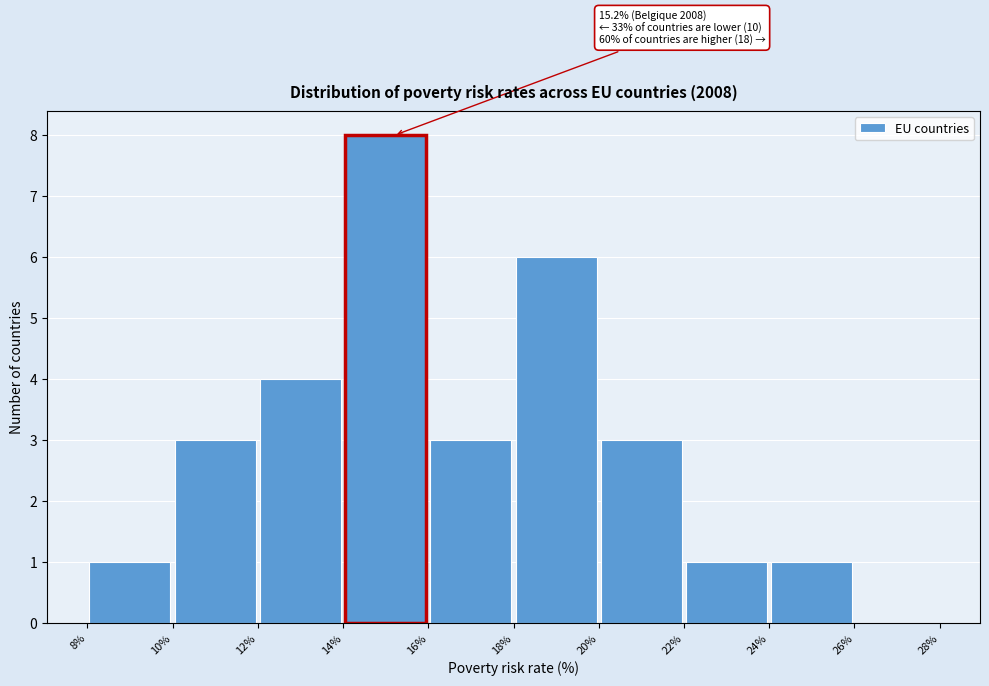

Over which range of the x-axis is the bar tallest?

14% to 16%